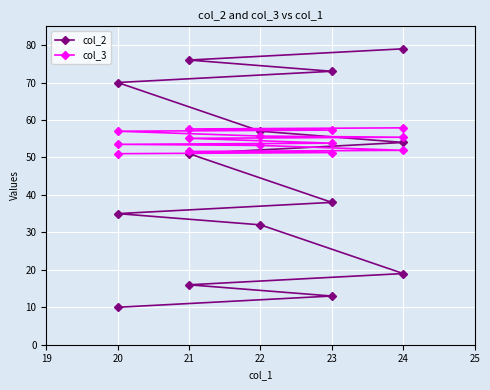

Reading right to left, extract all data points from this chart.

col_2: 79.0	76.0	73.0	70.0	57.0	54.0	51.0	38.0	35.0	32.0	19.0	16.0	13.0	10.0
col_3: 57.9	57.6	57.3	57.0	55.7	55.4	55.1	53.8	53.5	53.2	51.9	51.6	51.3	51.0